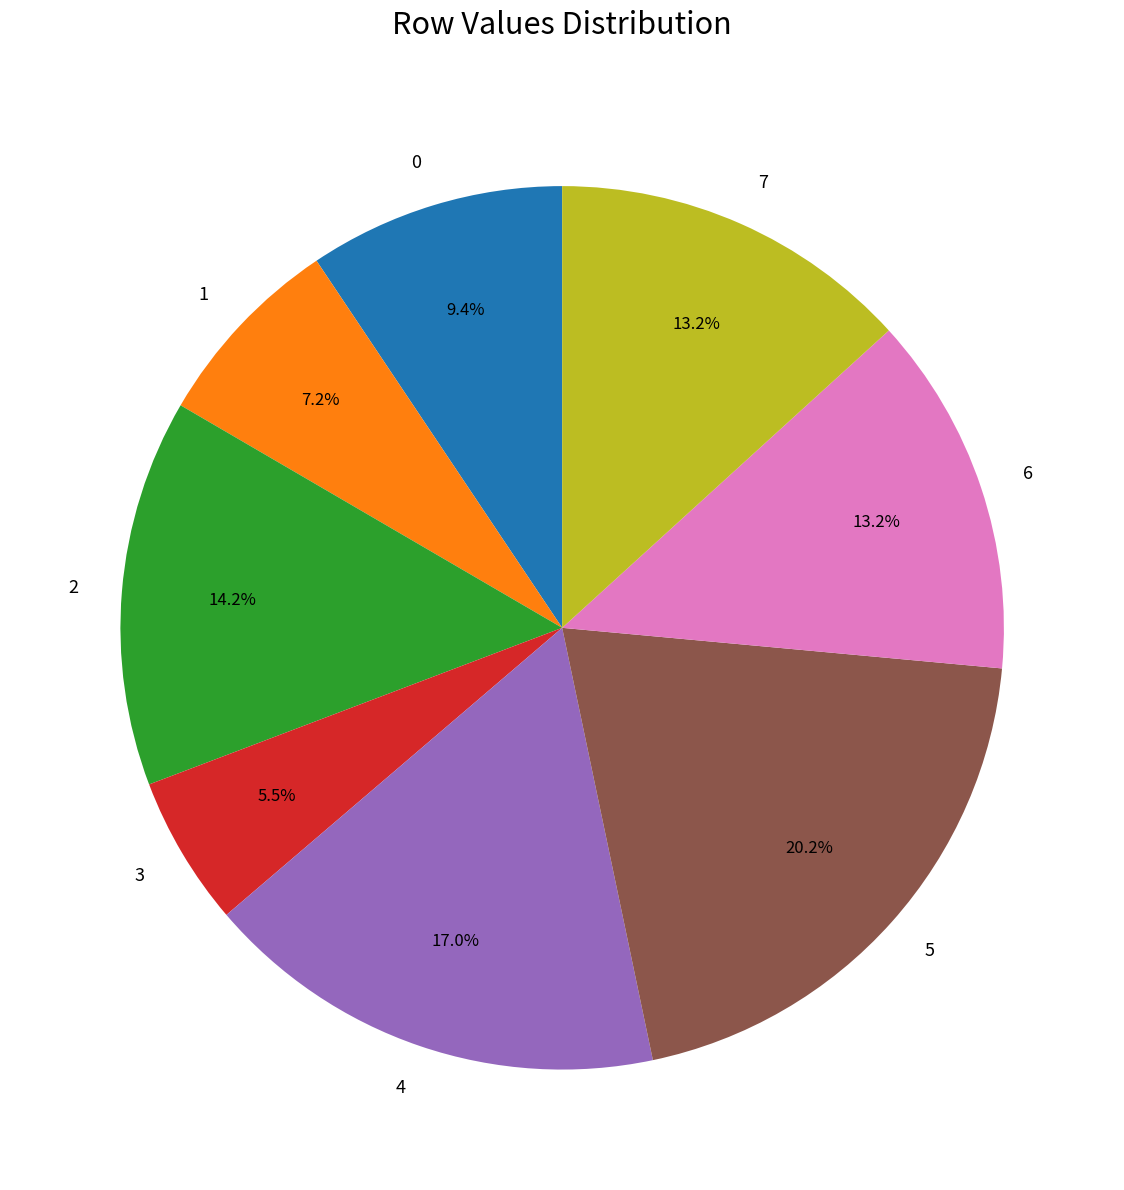

Is it true that 1 is 12% of the pie?

False